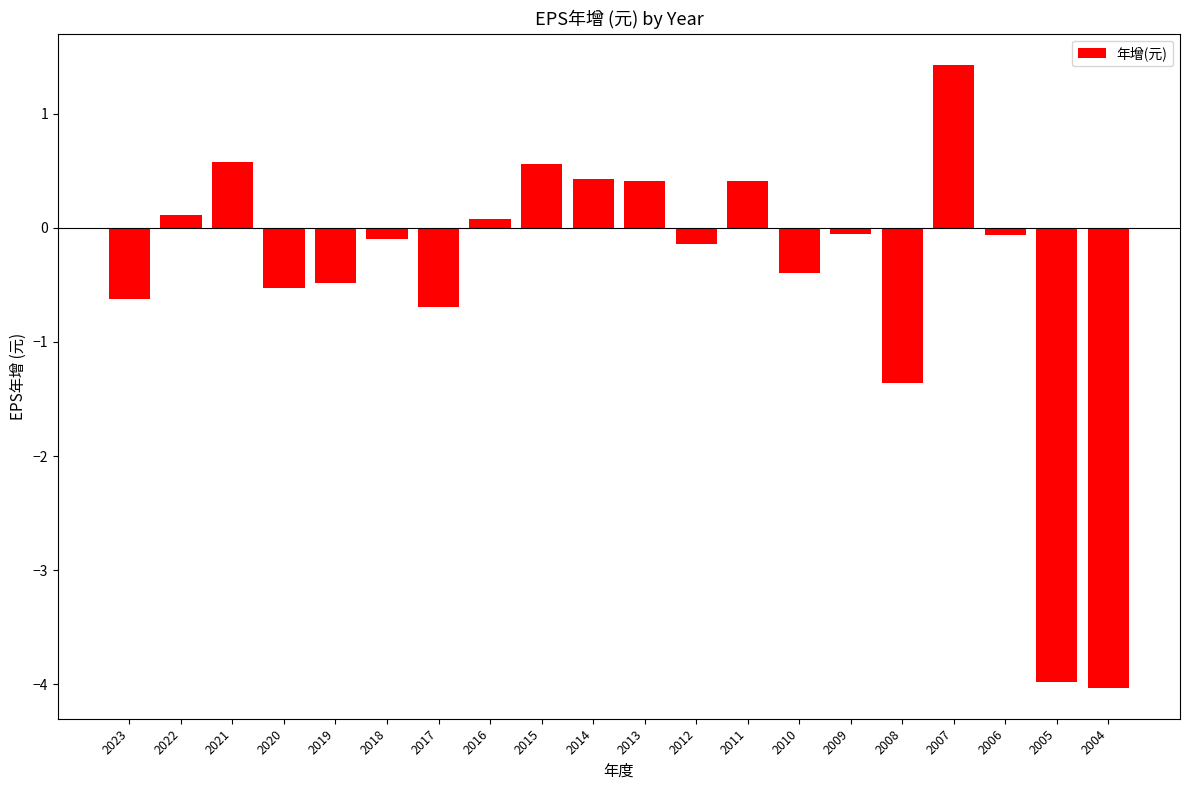

Which category has the highest value across all series?

2007